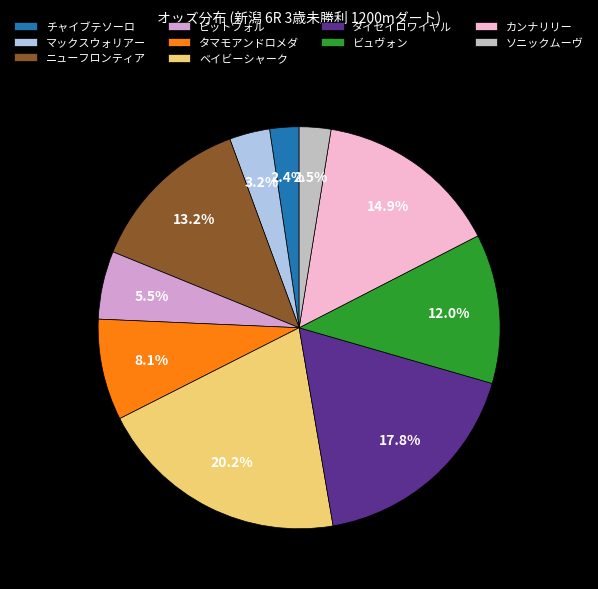

How many segments does this pie chart have?

10